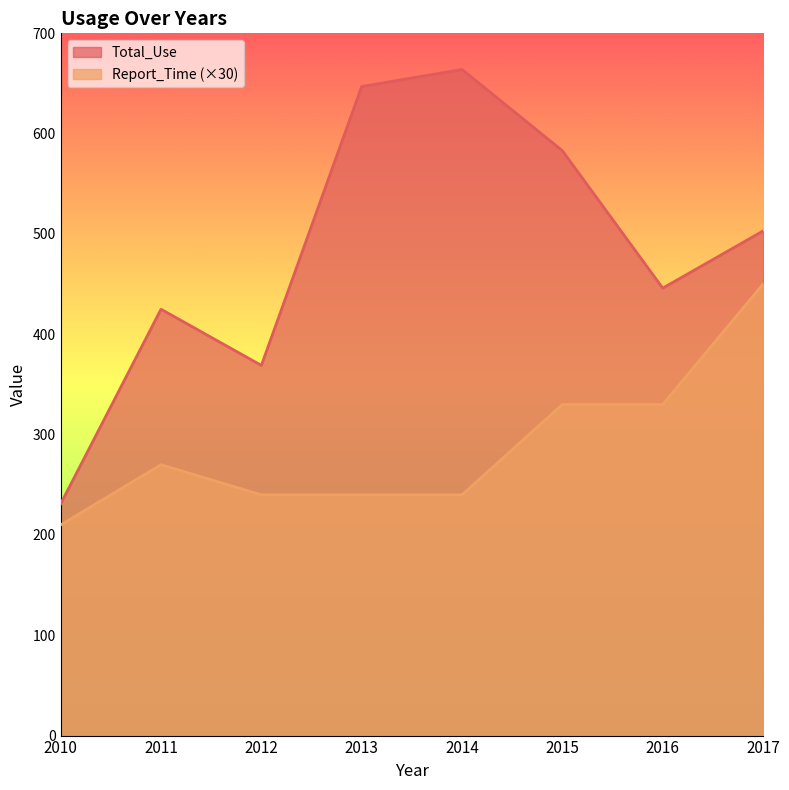

Reading left to right, list all the values displayed in this chart.

Total_Use: 231	425	369	647	664	583	446	503
Report_Time: 210	270	240	240	240	330	330	450